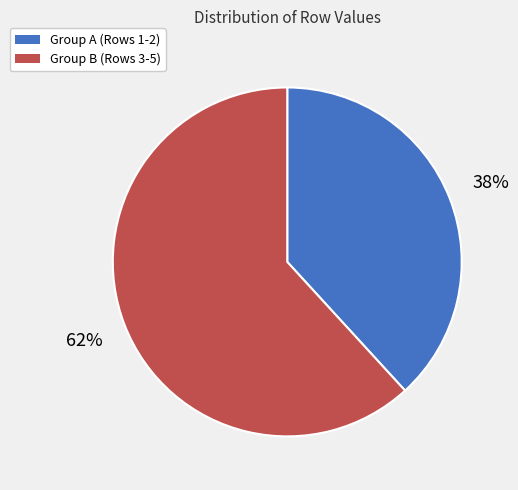

How many segments does this pie chart have?

2